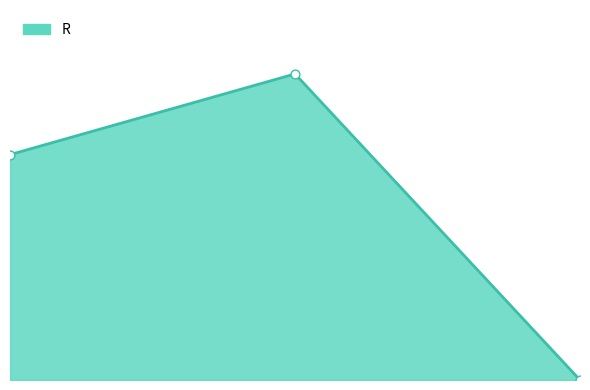

Is the value of R_markers at 2 greater than the value of R_line at 2?

No